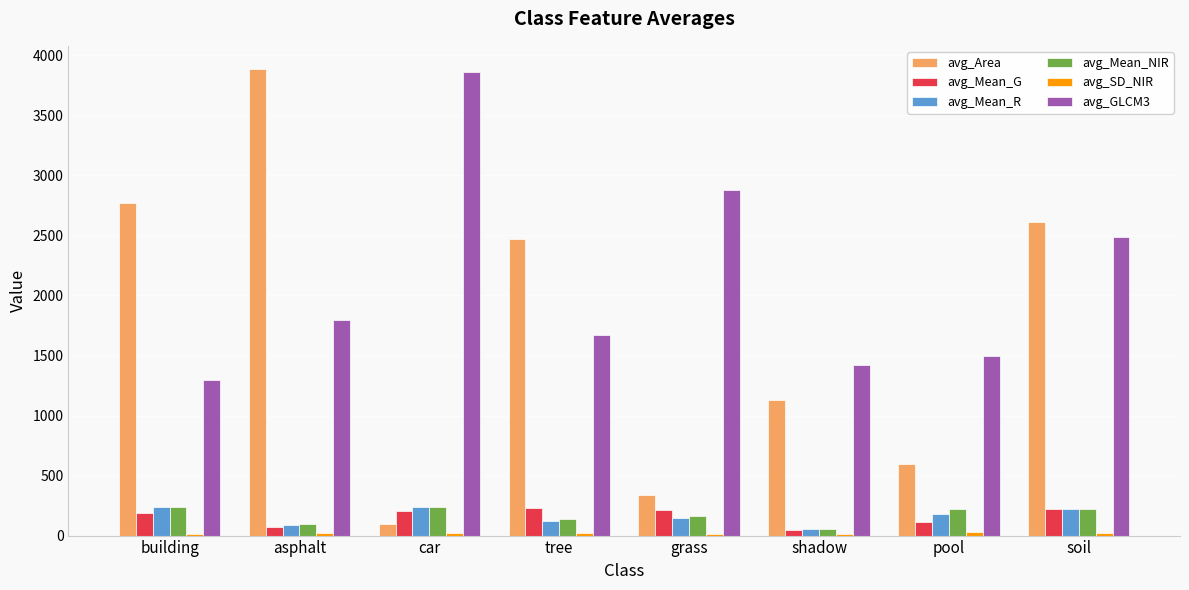

True or false: avg_GLCM3 has a value of 1670.7 at tree.

True